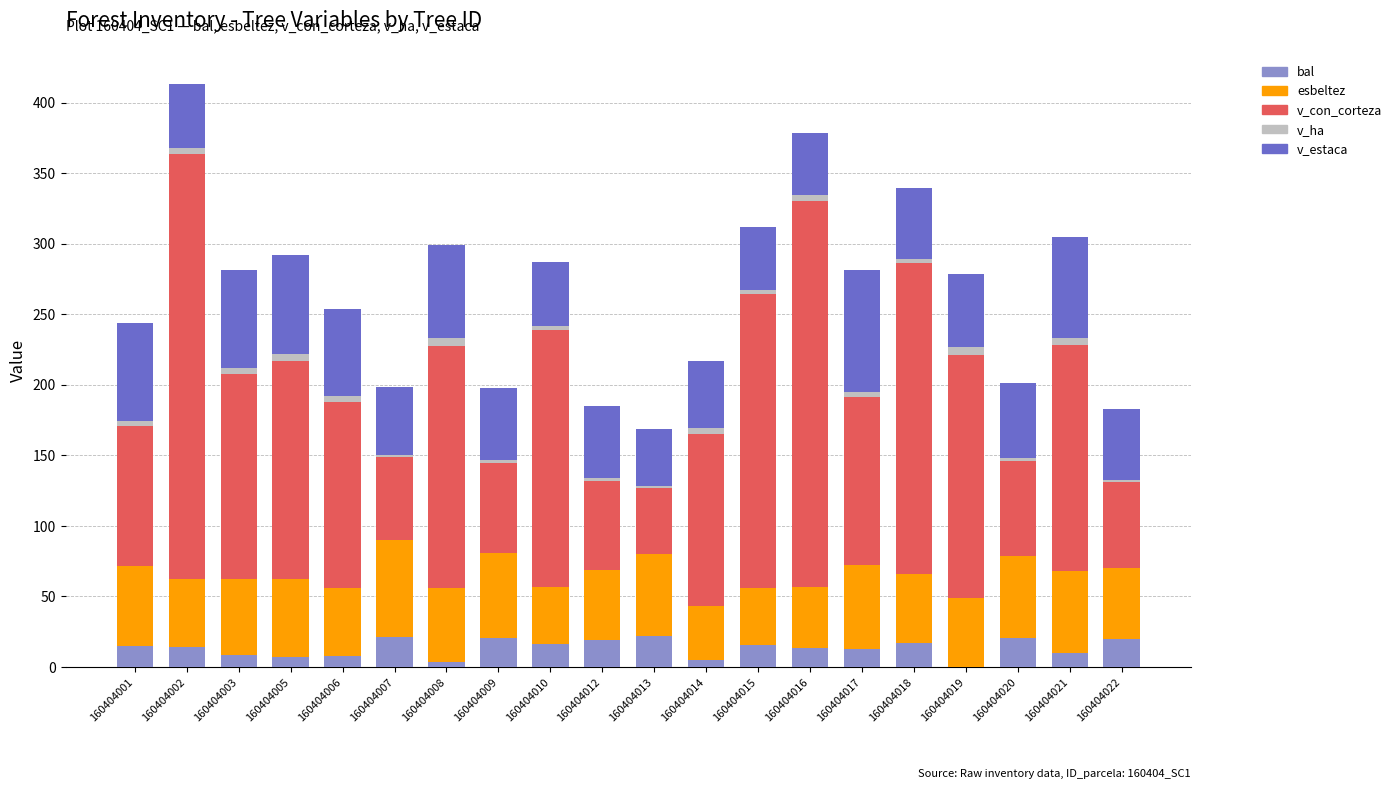

Are the bars grouped side by side (vs. stacked)?

No